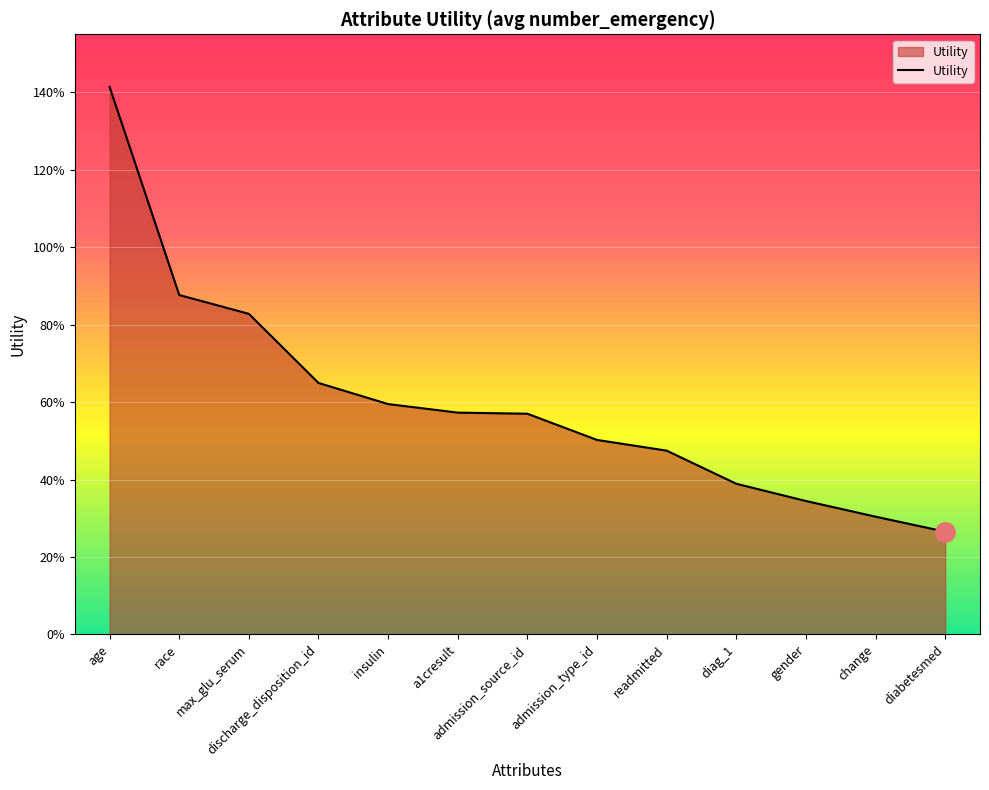

What is the approximate value at race?

0.9